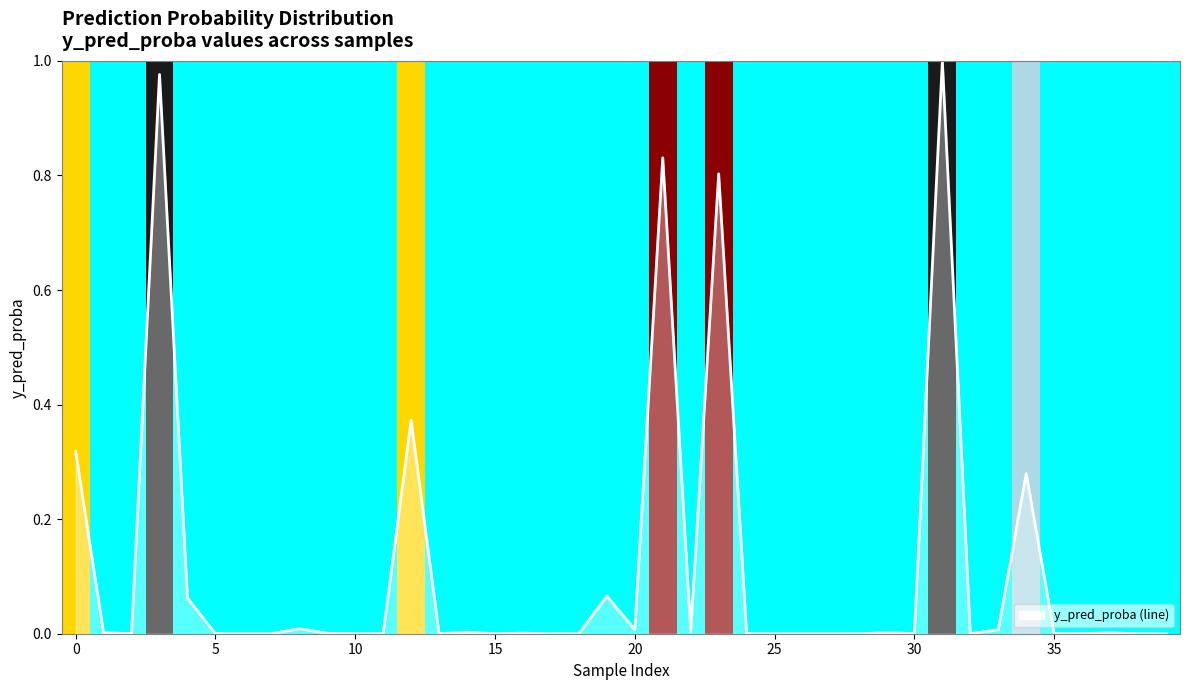

The value at 37 is 0.0. True or false?

False